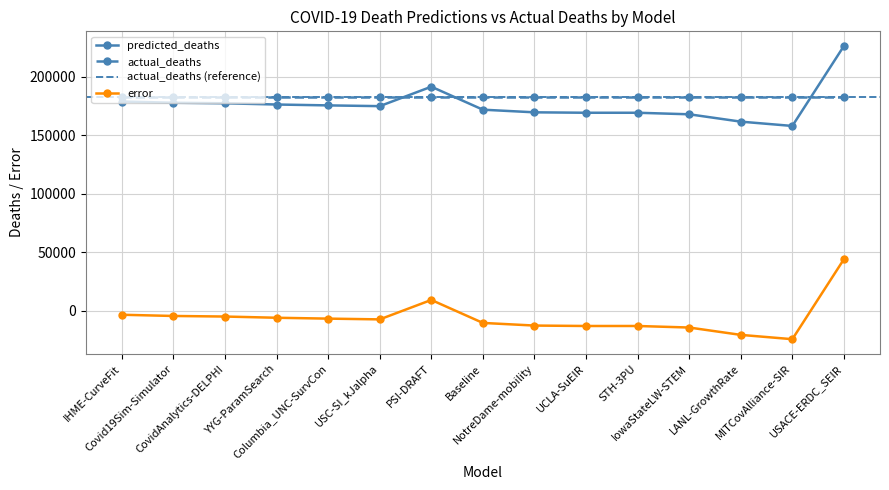

True or false: error has a value of -20460.0 at LANL-GrowthRate.

True